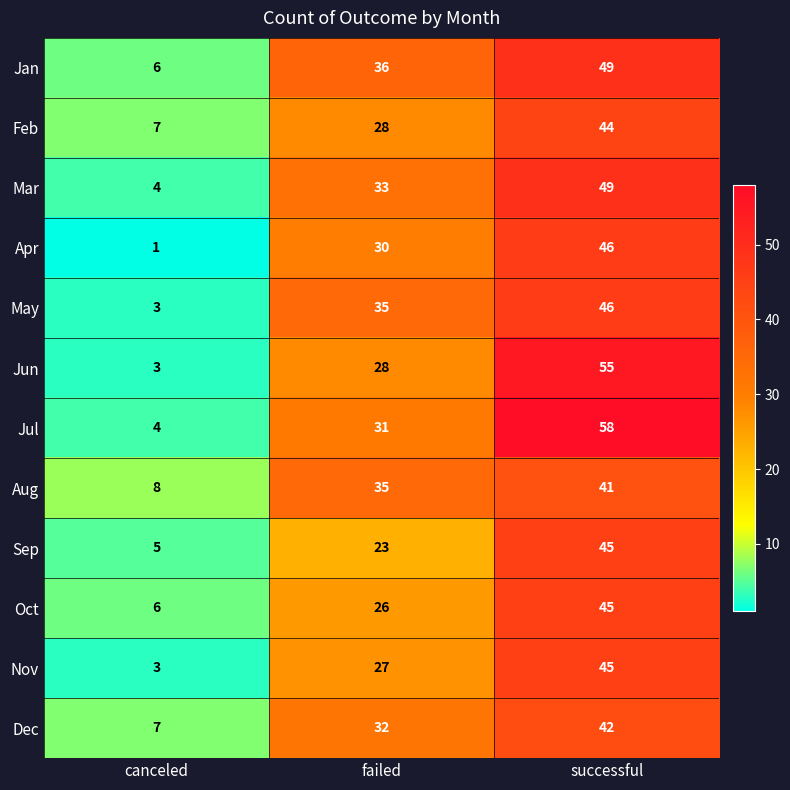

How many Apr values are between 1 and 46?

3